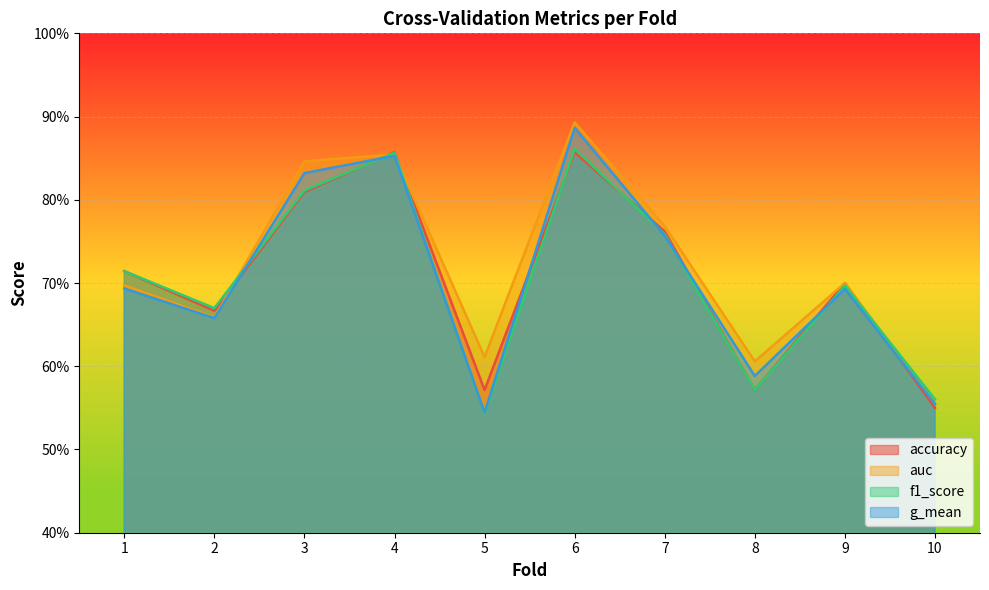

Reading left to right, transcribe all the data shown in this chart.

accuracy: 0.7	0.7	0.8	0.9	0.6	0.9	0.8	0.6	0.7	0.6
auc: 0.7	0.7	0.8	0.9	0.6	0.9	0.8	0.6	0.7	0.6
f1_score: 0.7	0.7	0.8	0.9	0.5	0.9	0.8	0.6	0.7	0.6
g_mean: 0.7	0.7	0.8	0.9	0.5	0.9	0.8	0.6	0.7	0.6